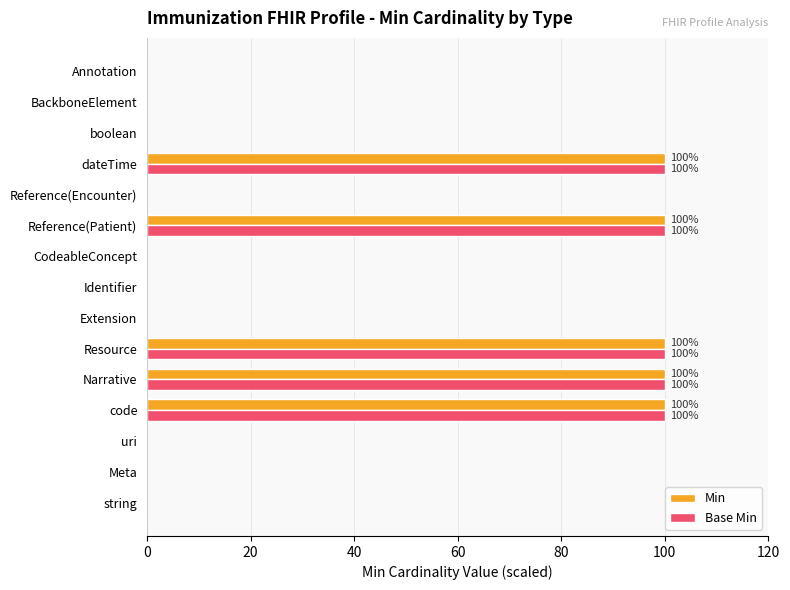

What is the total value across all series at Narrative?

200